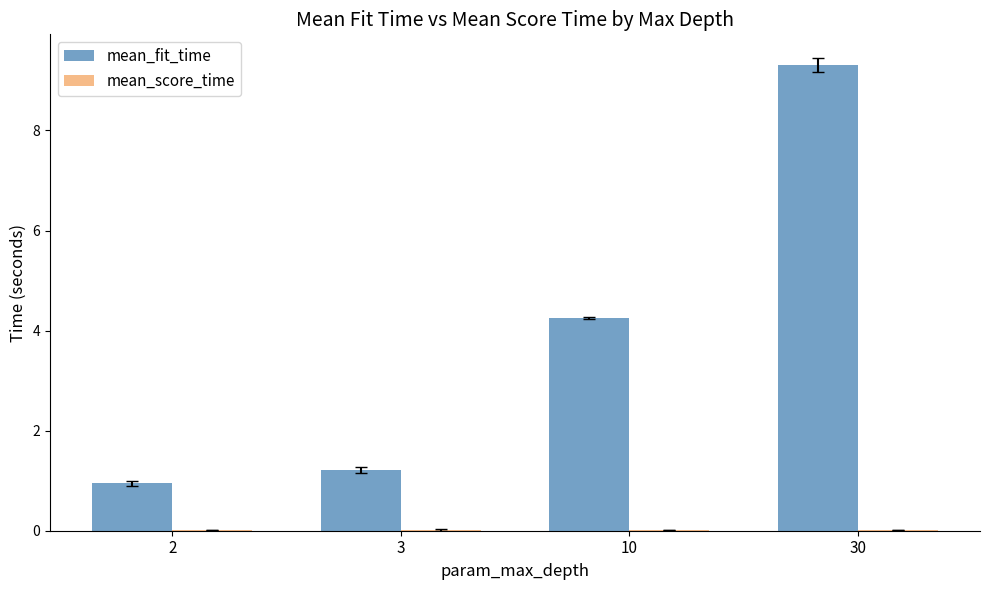

What is the greatest value displayed?

9.3